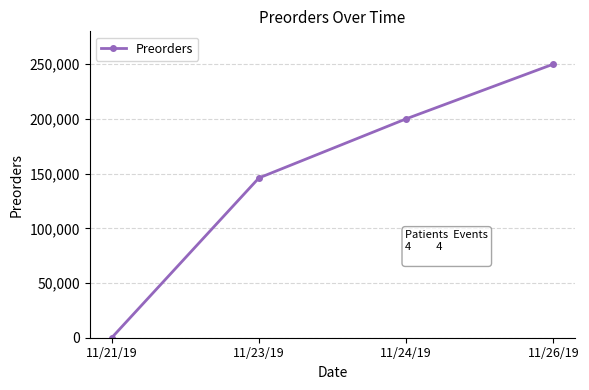

What is the label of the 2nd point from the left?

11/23/19